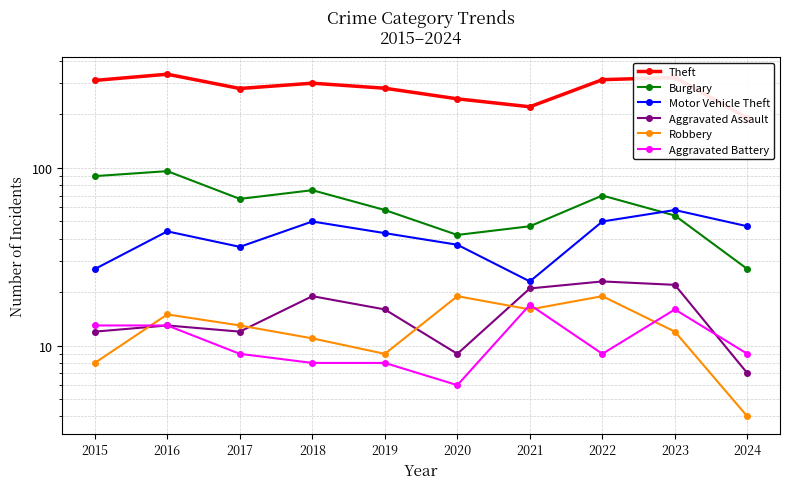

Is the value of Aggravated Assault at 2021 greater than the value of Theft at 2024?

No